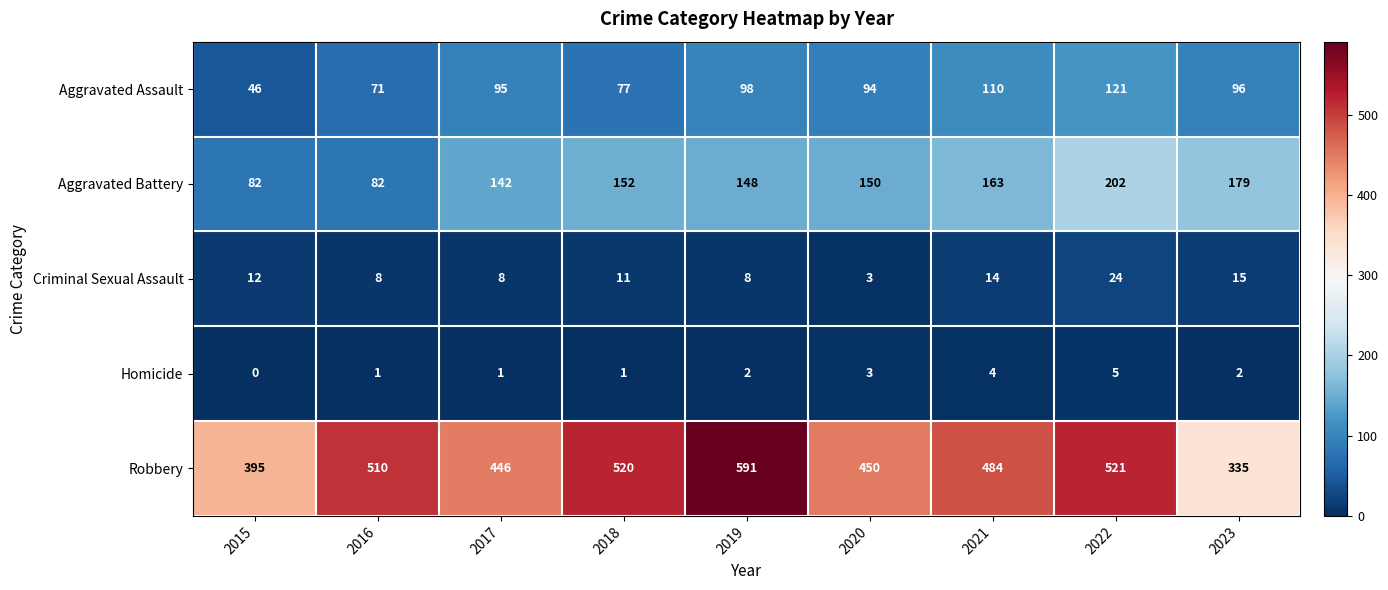

What is the difference between the highest and lowest values at 2020?

447